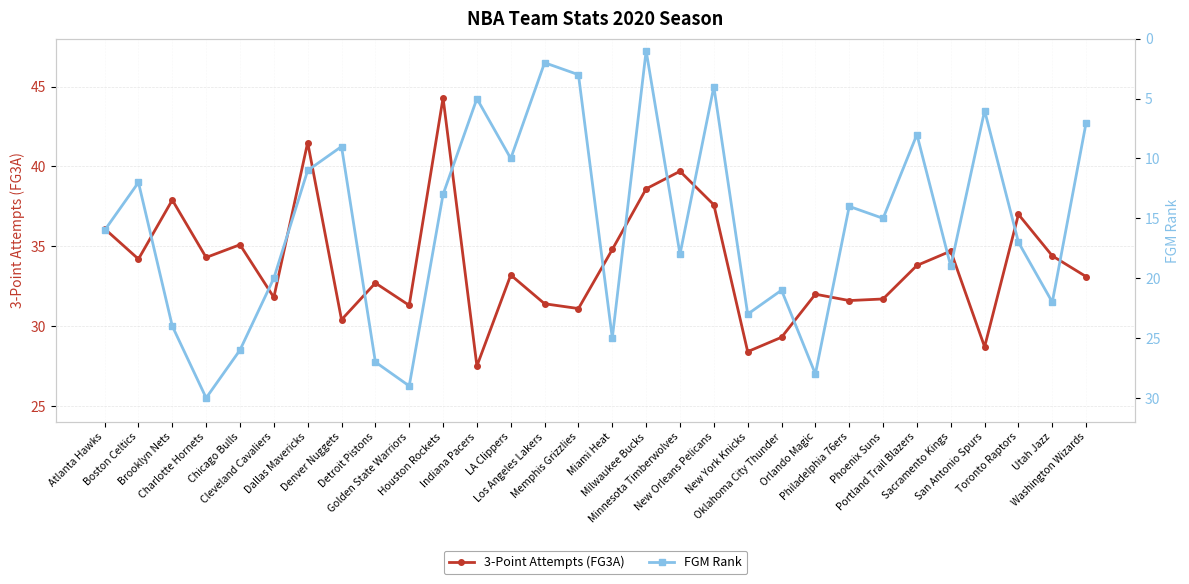

Count the number of data series in this chart.

2